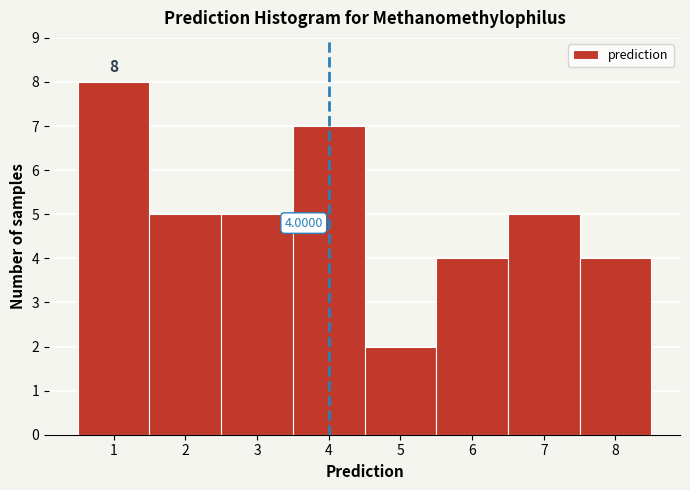

Which range on the x-axis has the tallest bar?

0.5 to 1.5